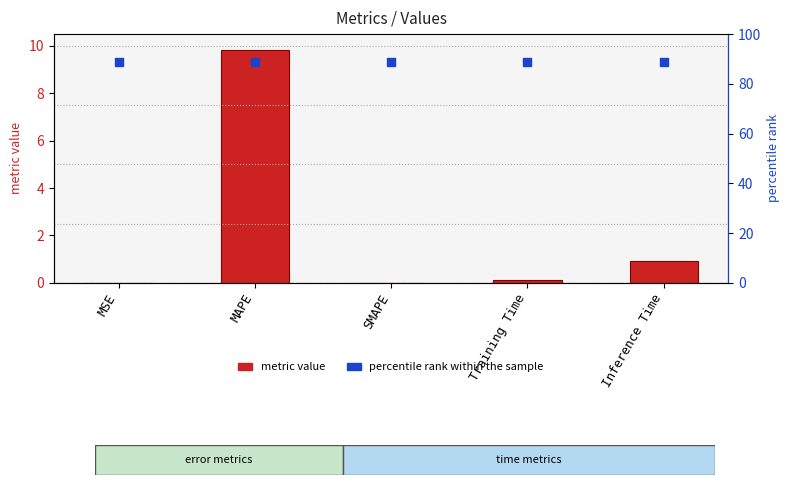

Which series reaches the minimum Y coordinate?

metric value